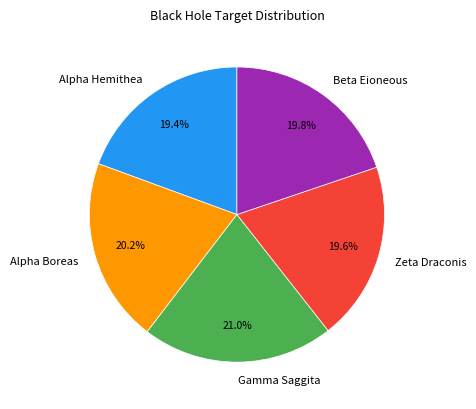

To the nearest percent, what is the average slice percentage?

20%